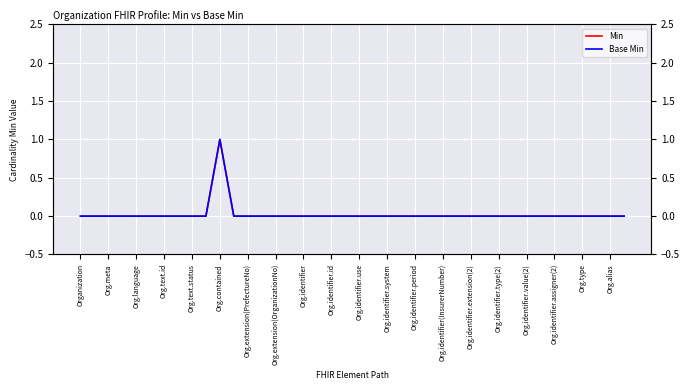

Rank the series by their maximum value, from highest to lowest.

Min, Base Min